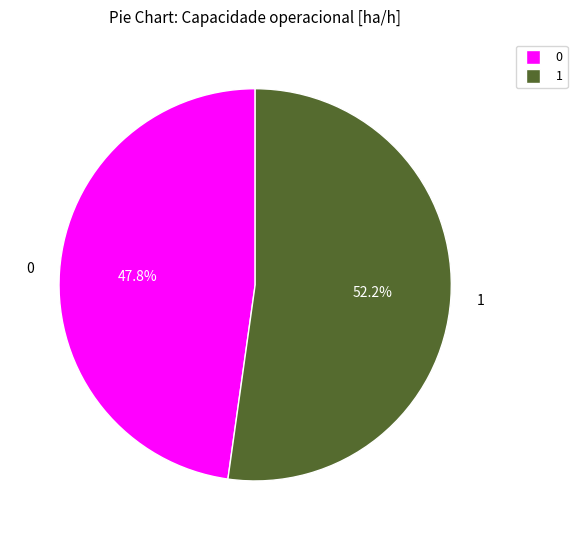

To the nearest percent, what is the difference between the largest and smallest slice percentages?

4%